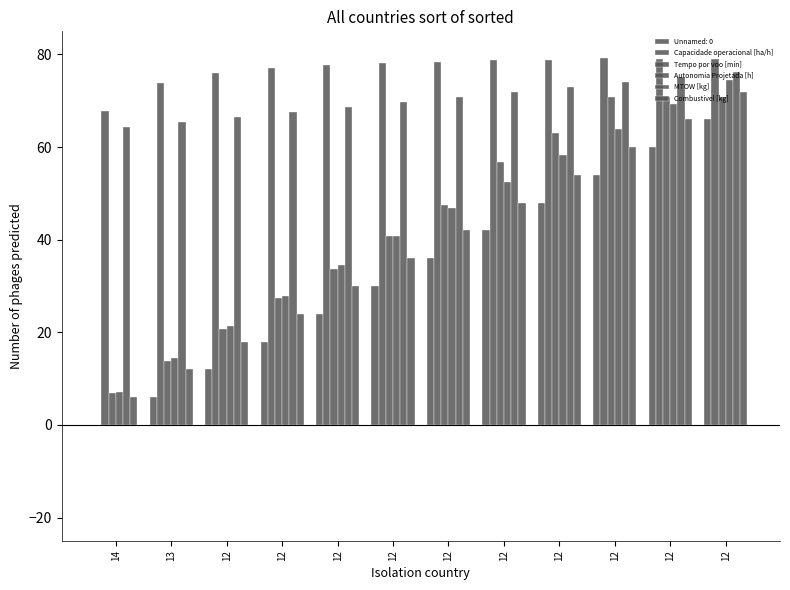

The value of MTOW [kg] at 12 is 74.0. True or false?

True